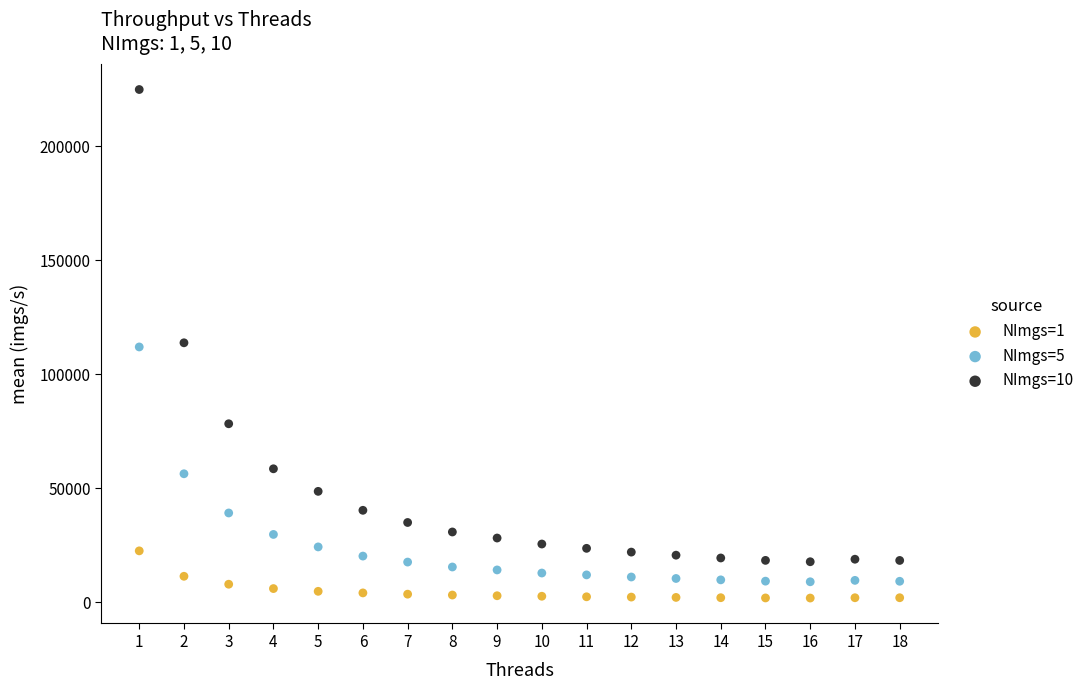

Which series reaches the minimum Y coordinate?

NImgs=1